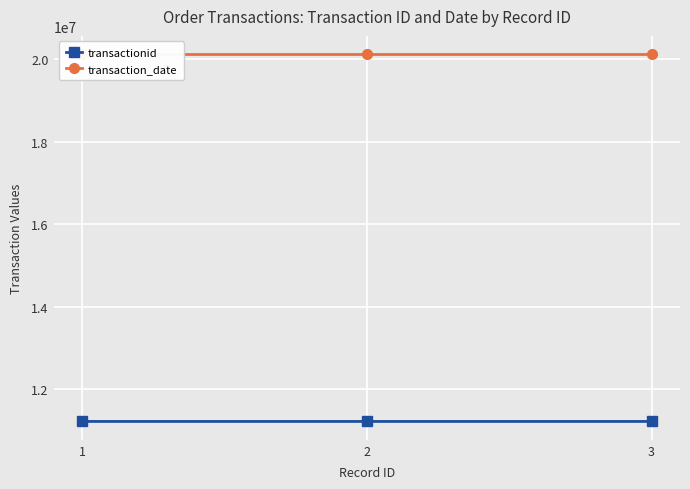

How many categories are shown in the chart?

3